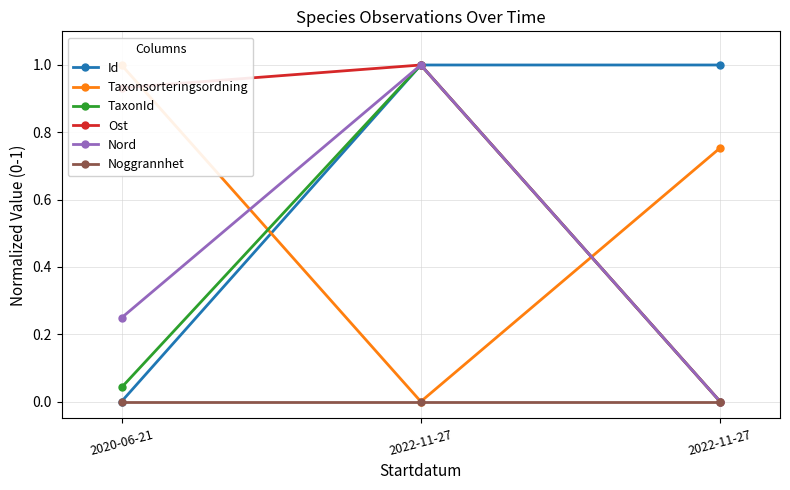

What is the difference between the highest and lowest values at 2022-11-27?

1.0